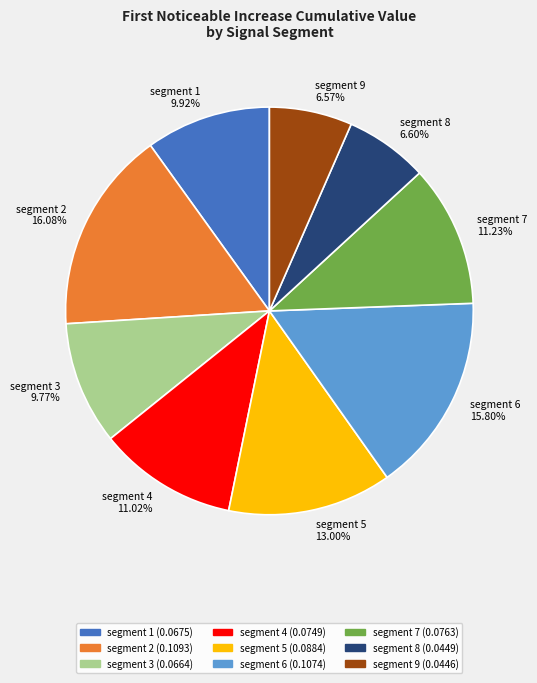

Does any single category account for the majority?

No